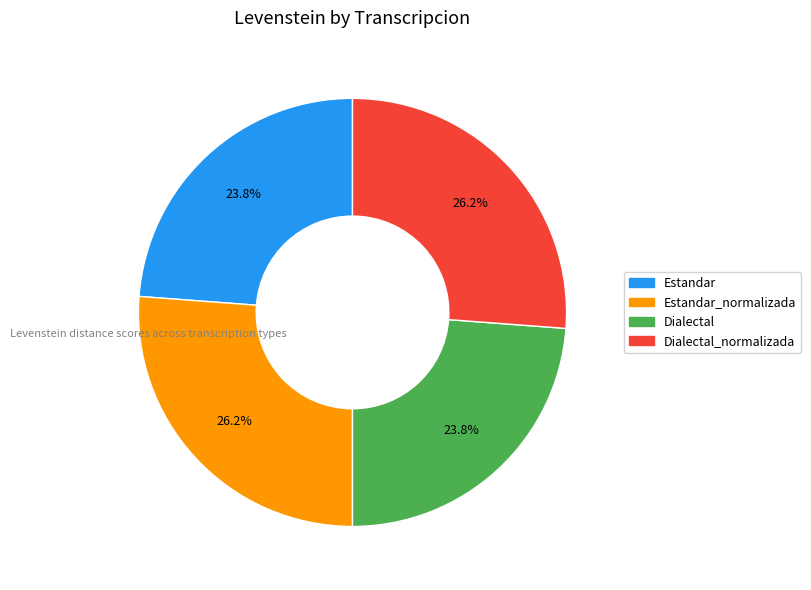

Is there a majority slice in this chart?

No